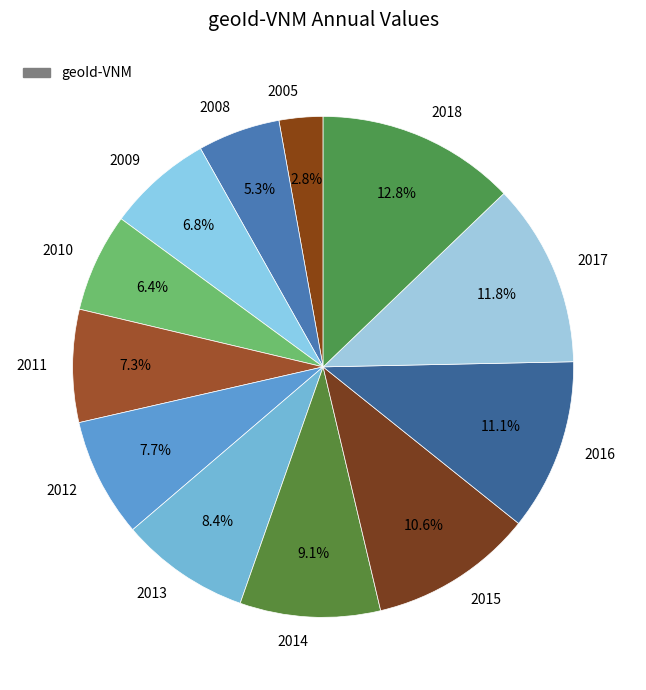

Which has a higher value, 2005 or 2017?

2017